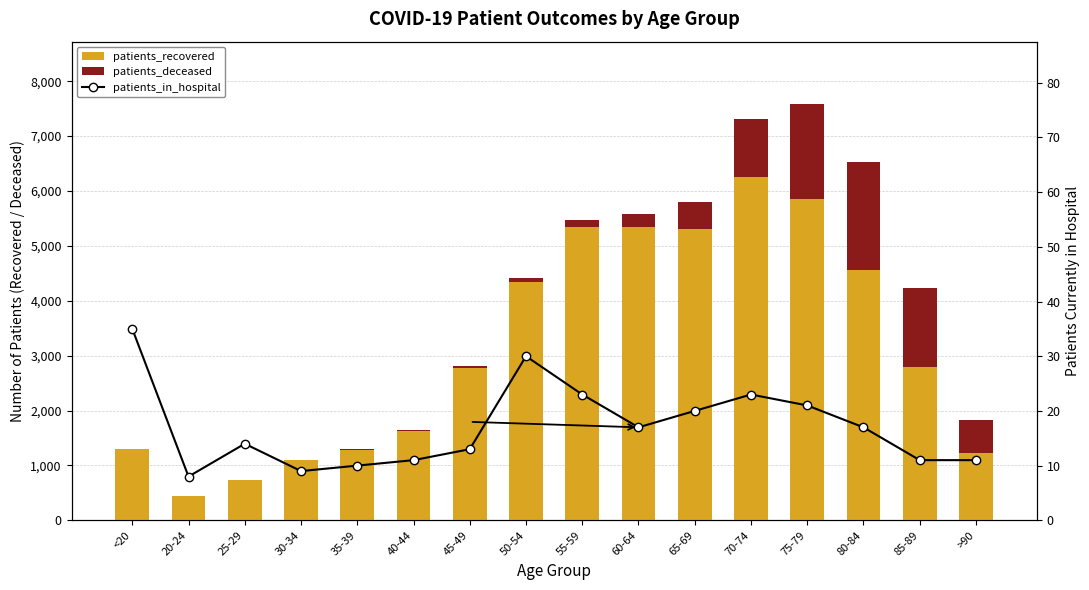

What is the difference between the maximum and minimum values in the patients_recovered series?

5817